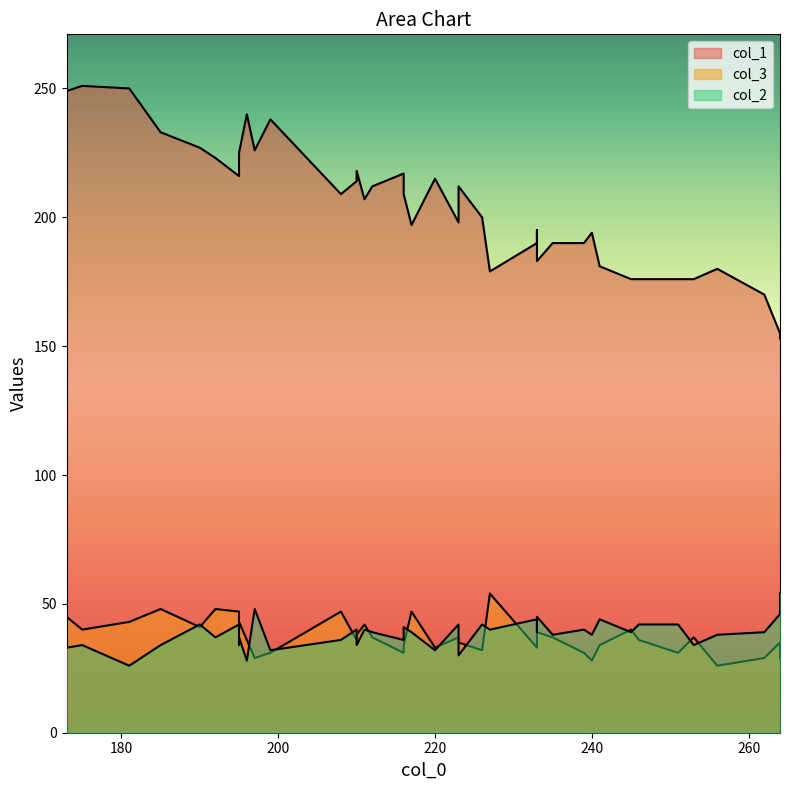

How many lines are shown in the chart?

3